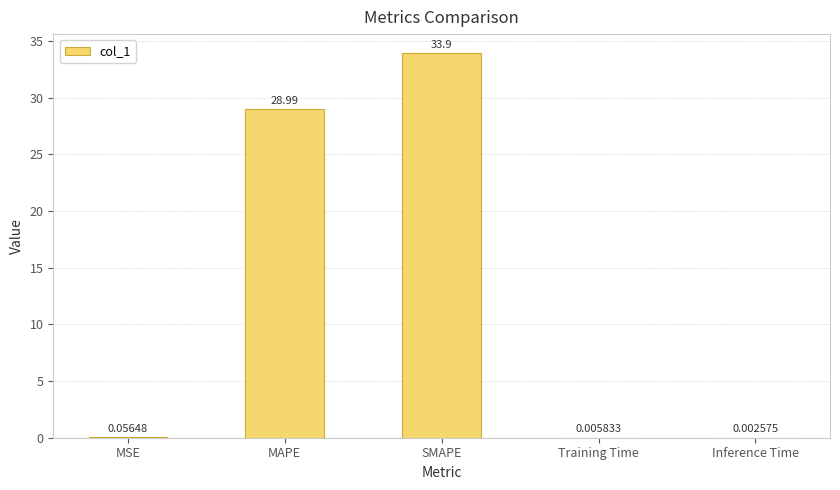

What is the change in value from MAPE to Inference Time?

-29.0